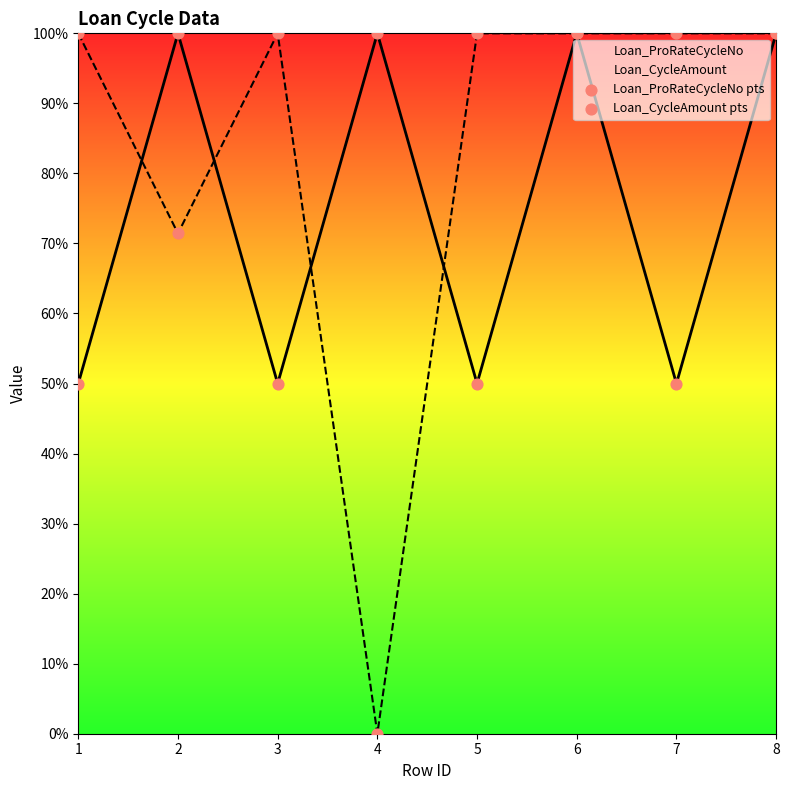

Which series has the widest spread of Y values?

Loan_CycleAmount